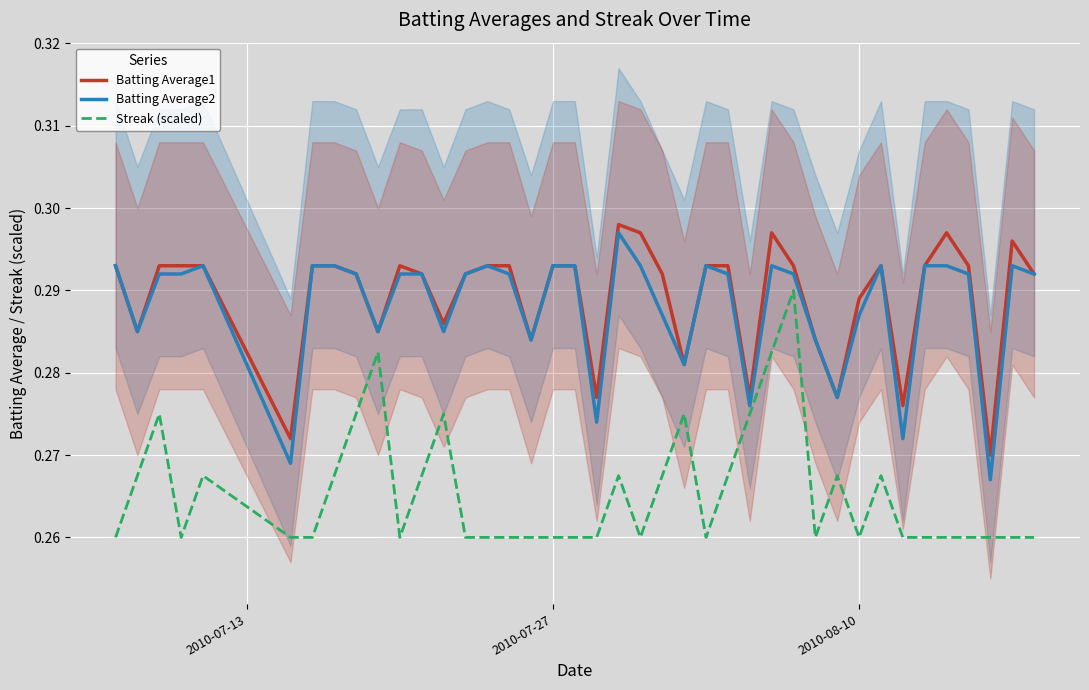

True or false: Batting Average1 and Streak (scaled) intersect in this chart.

False